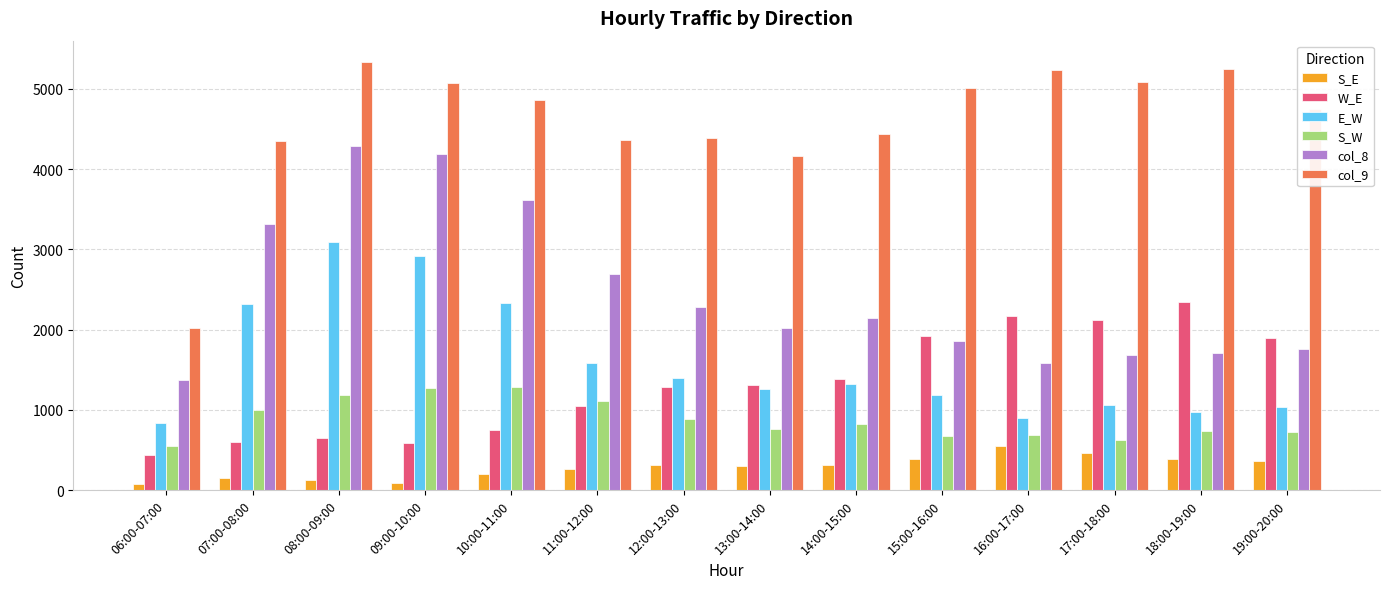

What is the spread (max minus min) of values at 19:00-20:00?

4386